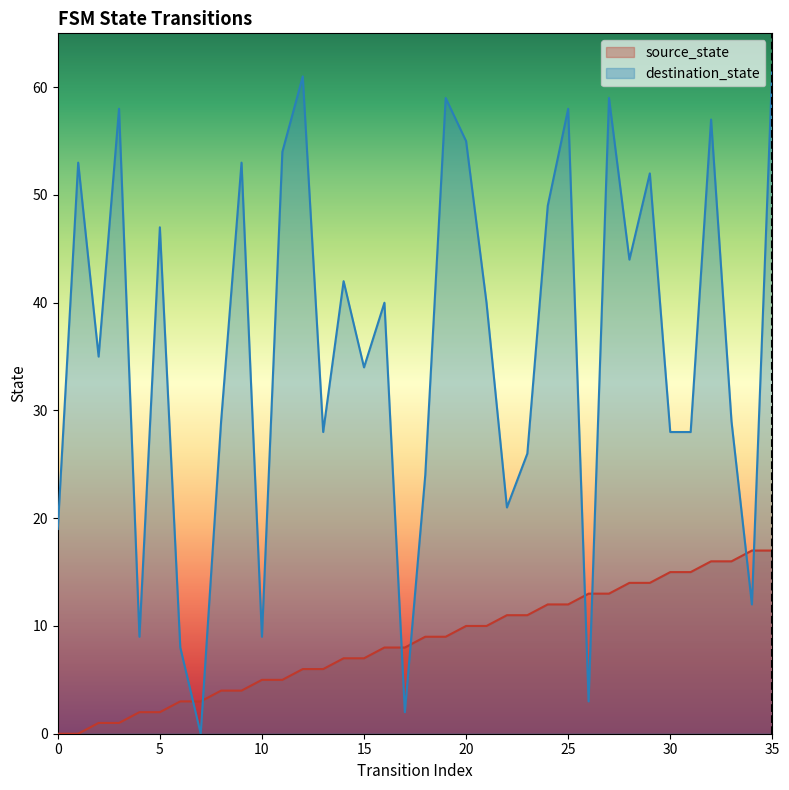

How many positive values does the source_state series have?

34